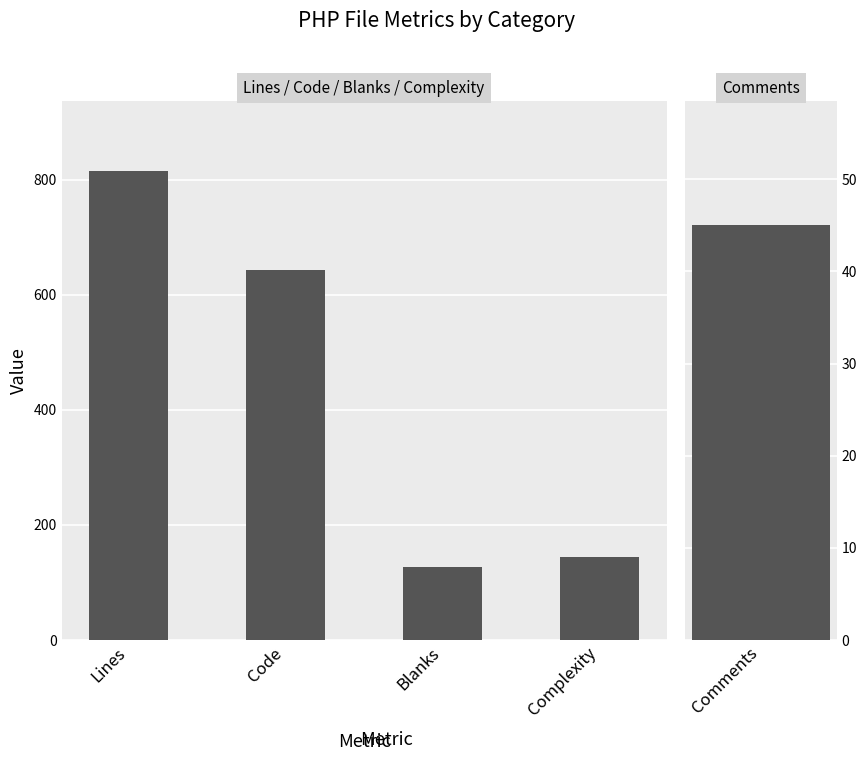

Which has a higher value, Lines or Code?

Lines